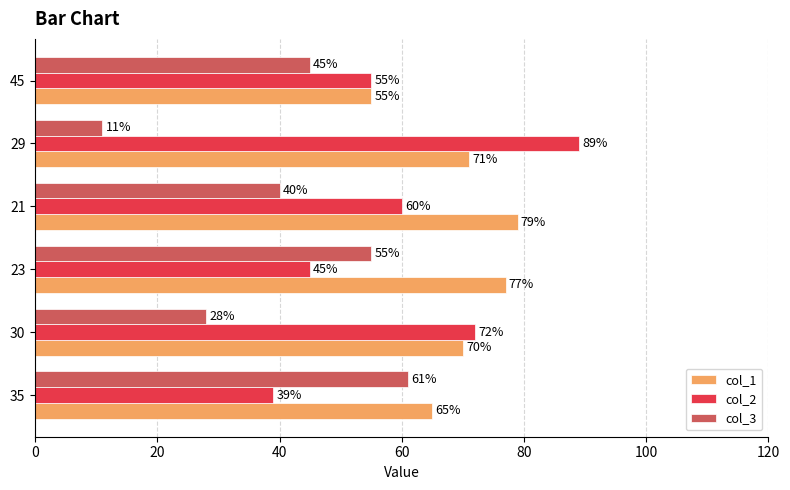

What value does the col_2 series have at 29, to the nearest 10?

90